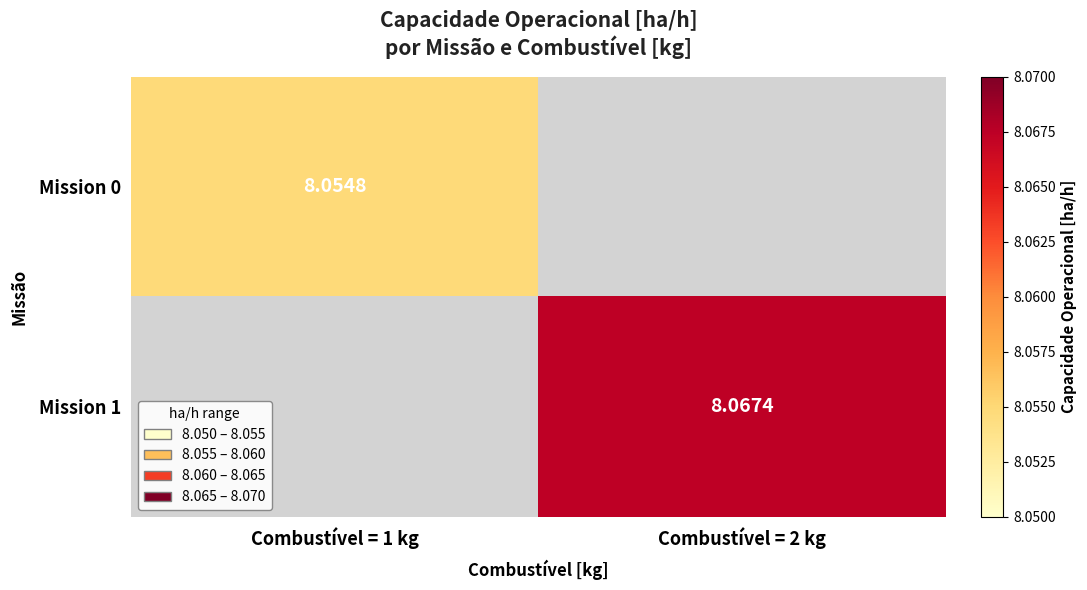

Is the value of Mission 0 at Combustível = 1 kg greater than the value of Mission 1 at Combustível = 2 kg?

No